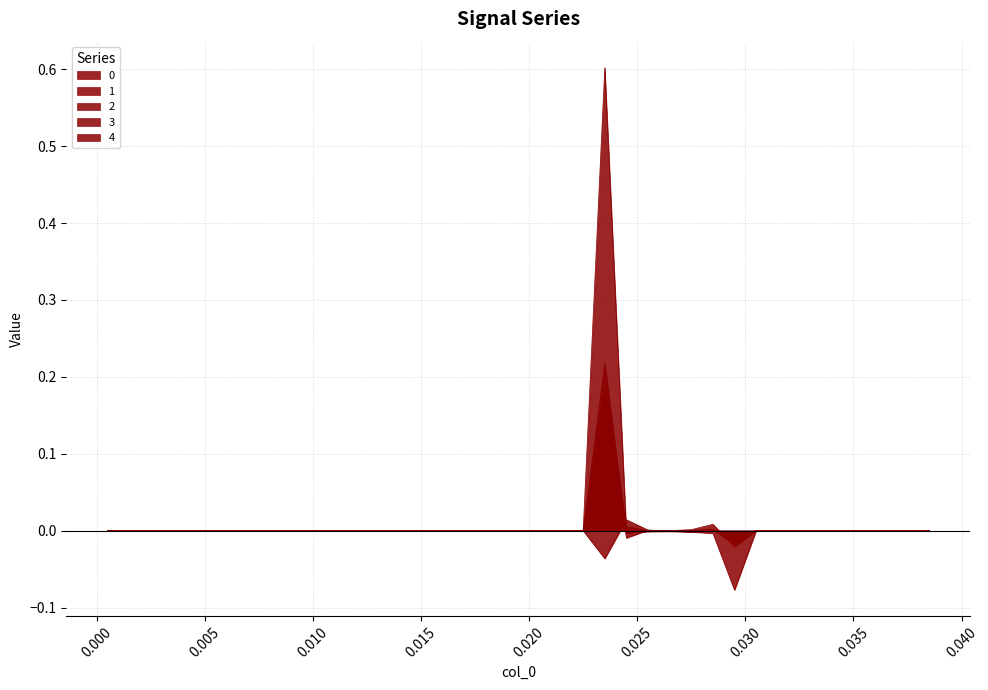

How many interior local valleys does the 2 series have?

2